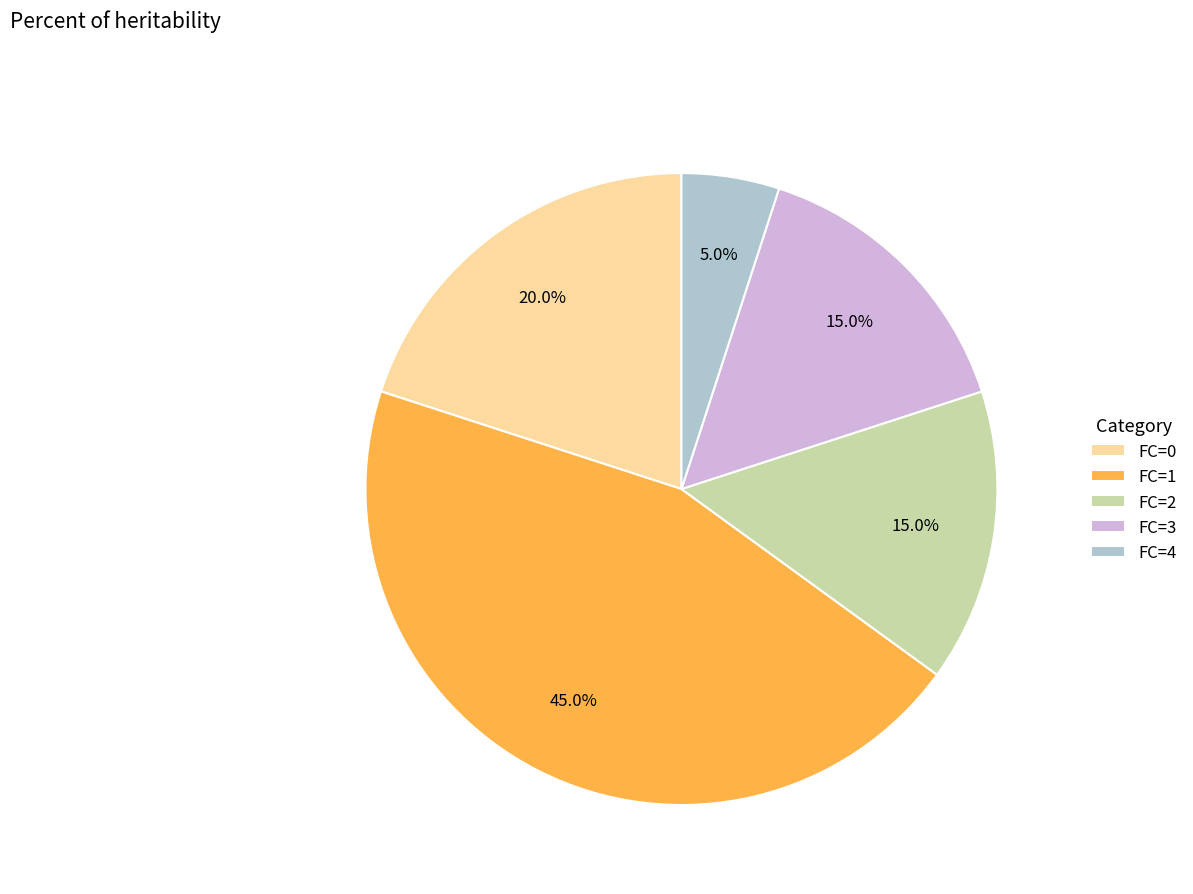

How many slices are in this pie chart?

5